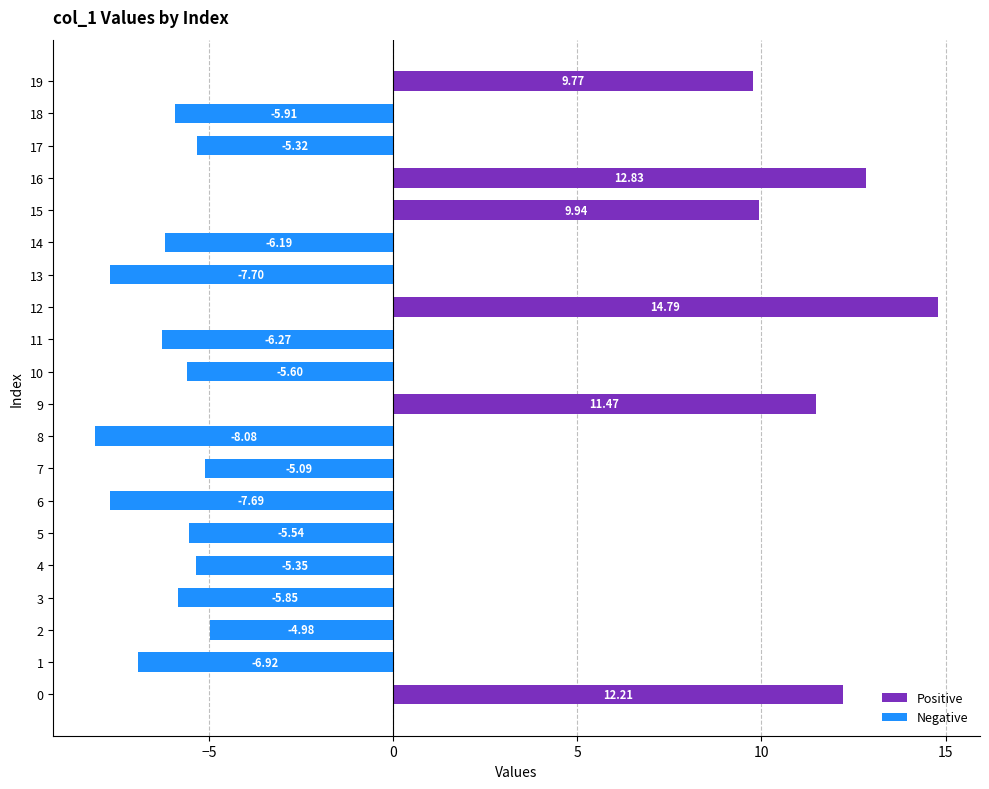

What is the value of the Negative bar at the 16th from the left?

-5.5